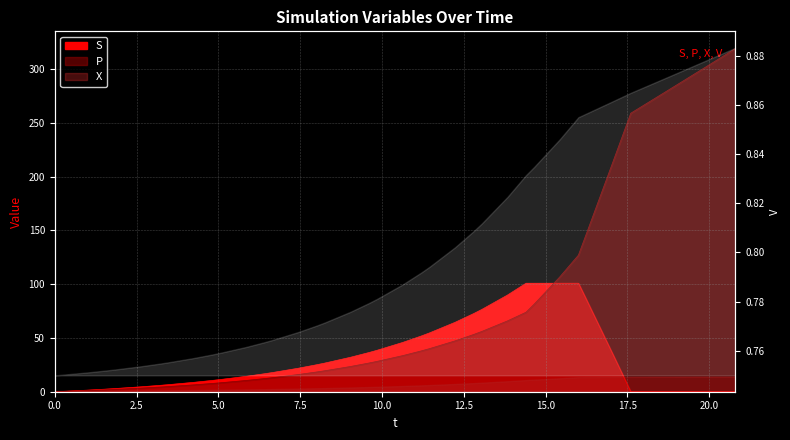

Count the number of categories in the chart.

40